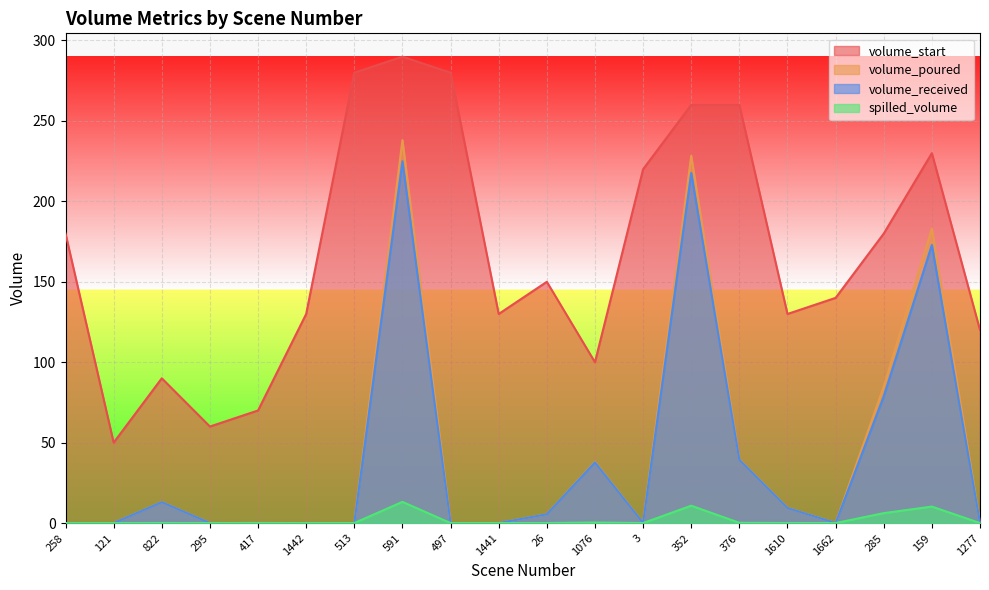

What are all the series names shown in the legend?

volume_start, volume_poured, volume_received, spilled_volume